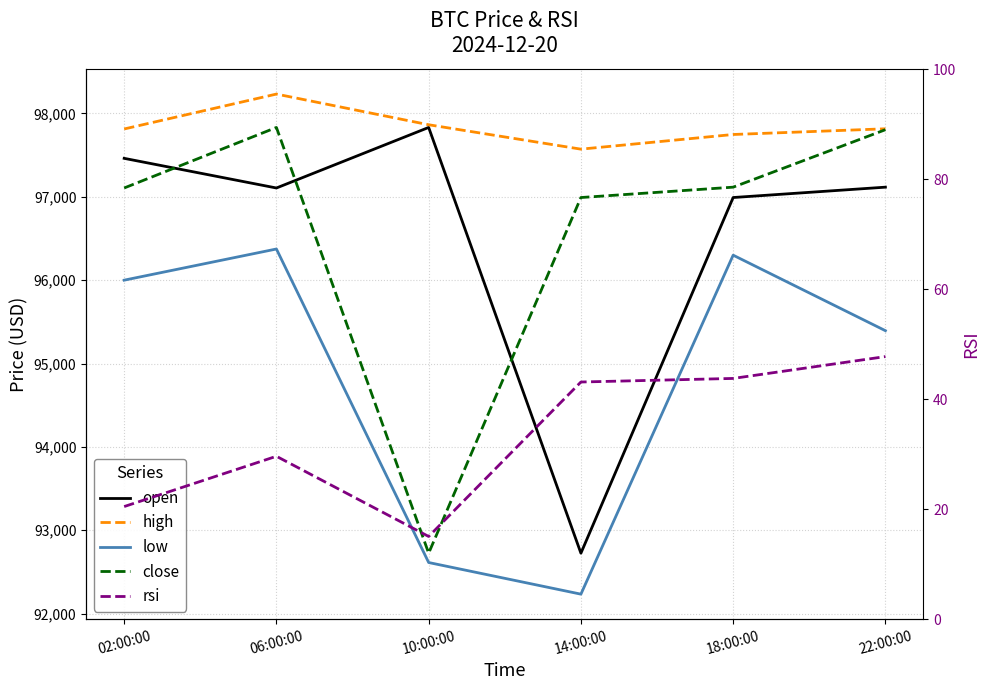

What is the value of the rsi point at the 6th from the left?

47.7